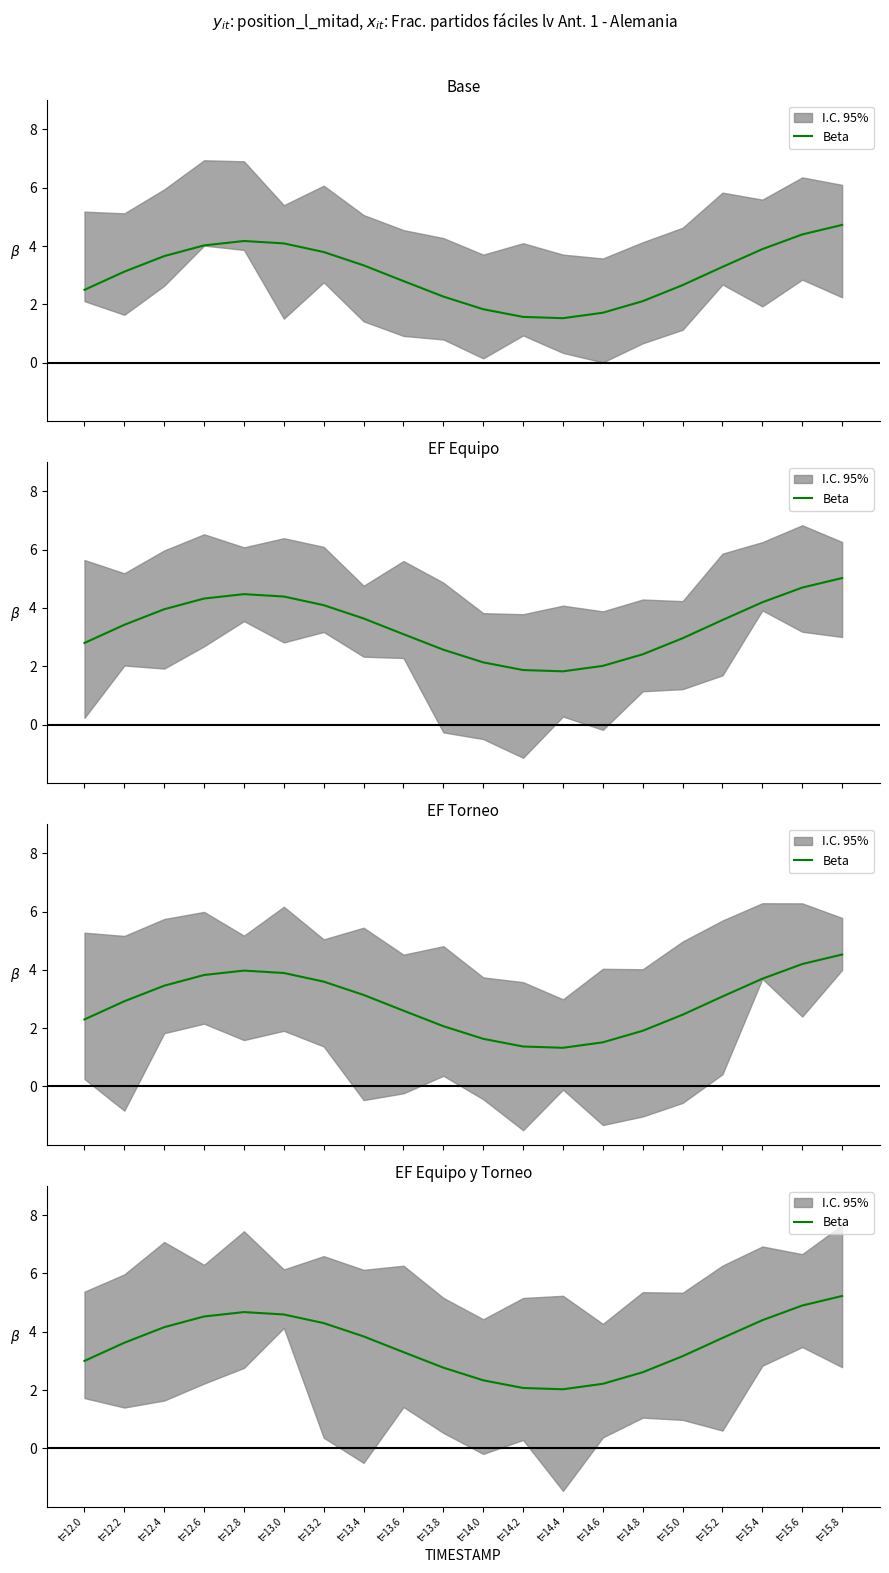

How many categories are shown in the chart?

20